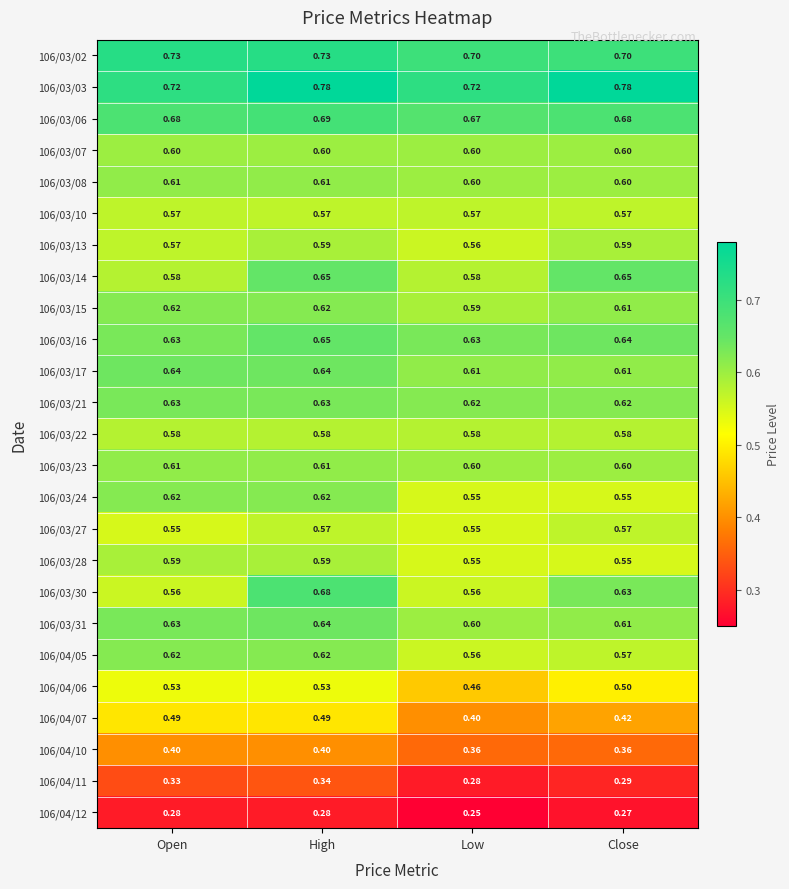

At which category is the sum across all series the highest?

High